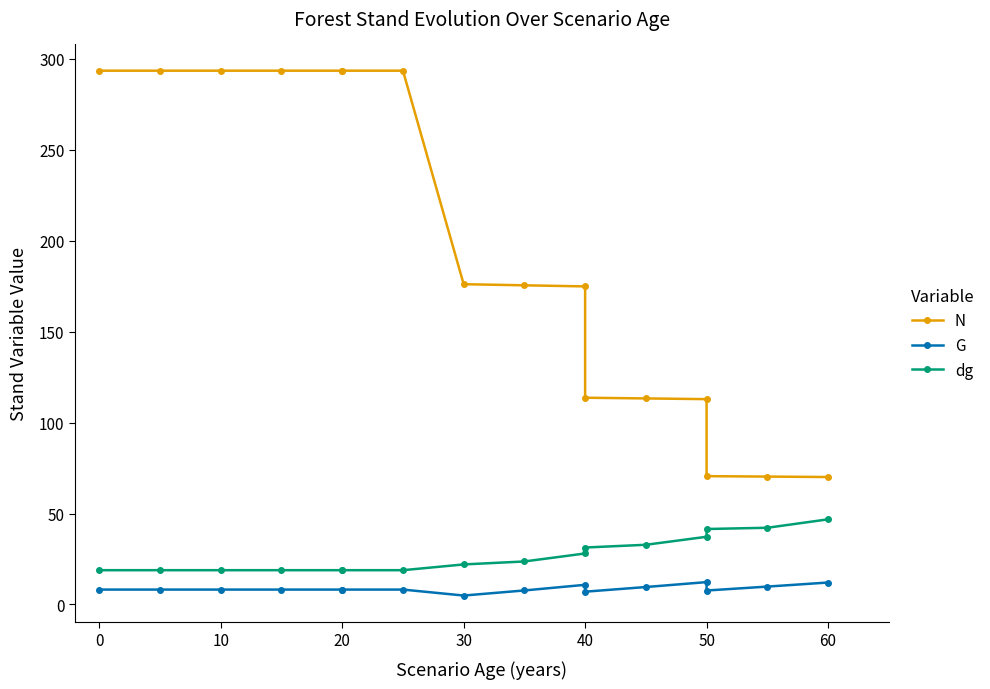

True or false: G has a value of 15.3 at 40.

False